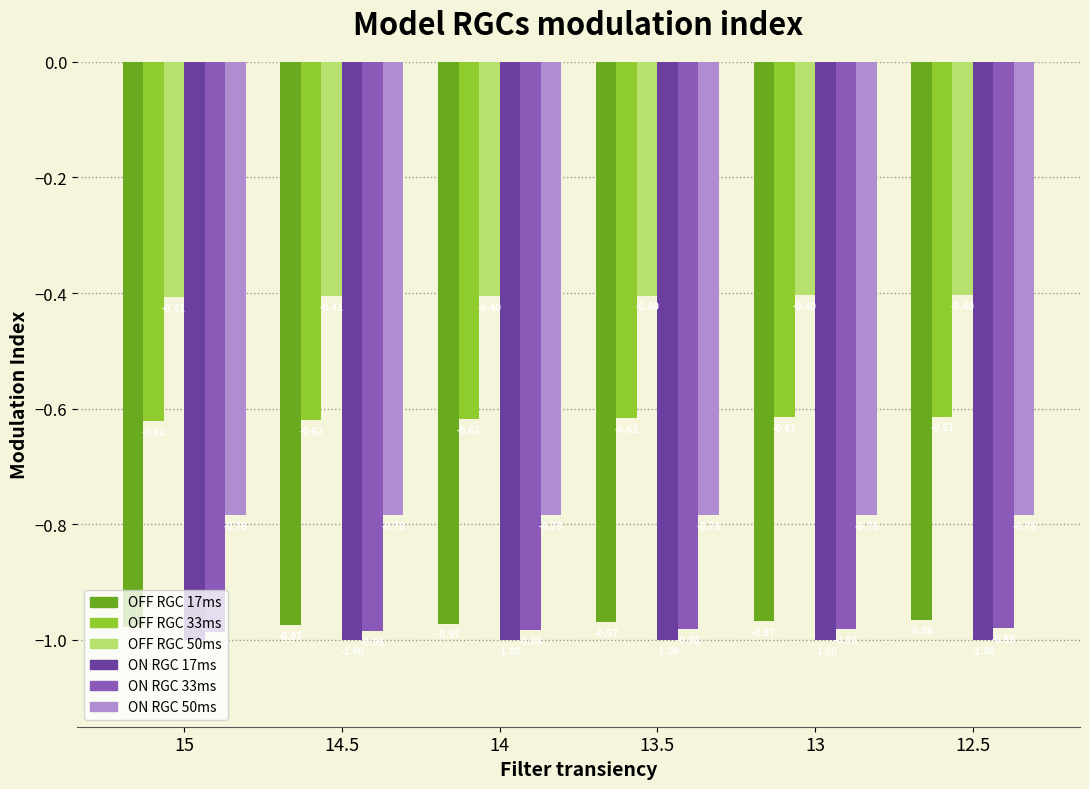

What is the minimum value for ON RGC 17ms?

-1.0